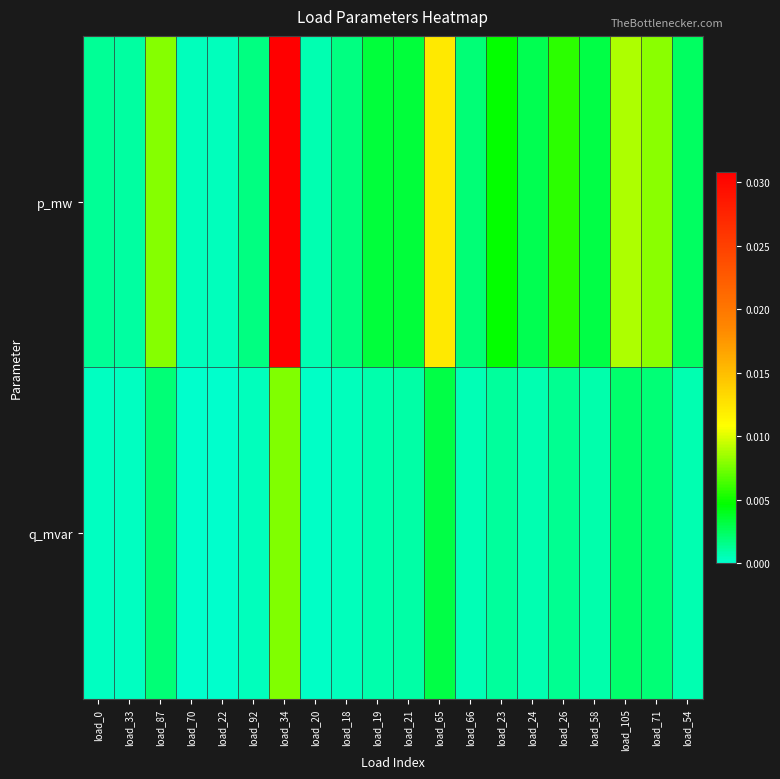

Which category has the highest value across all series?

load_34